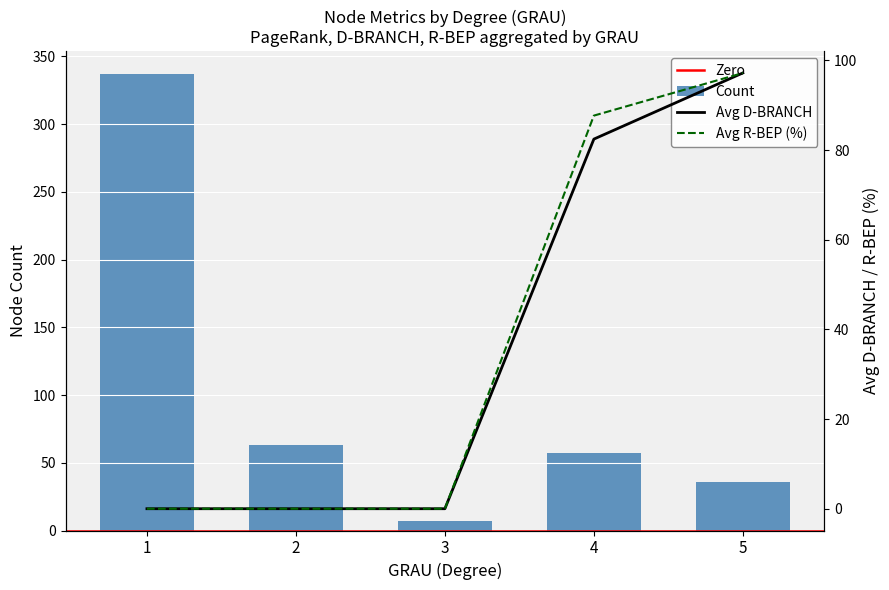

What is the sum of the Count values at 1 and 3?

344.0